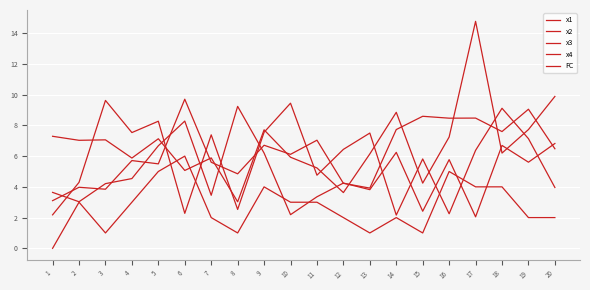

Is it true that x2 equals 6.1 at 10?

True